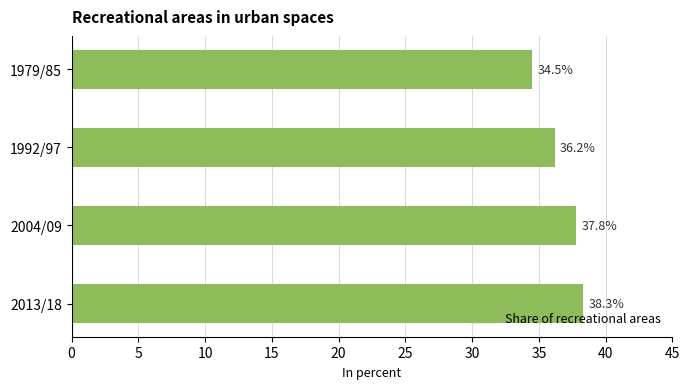

Which has a higher value, 2013/18 or 2004/09?

2013/18